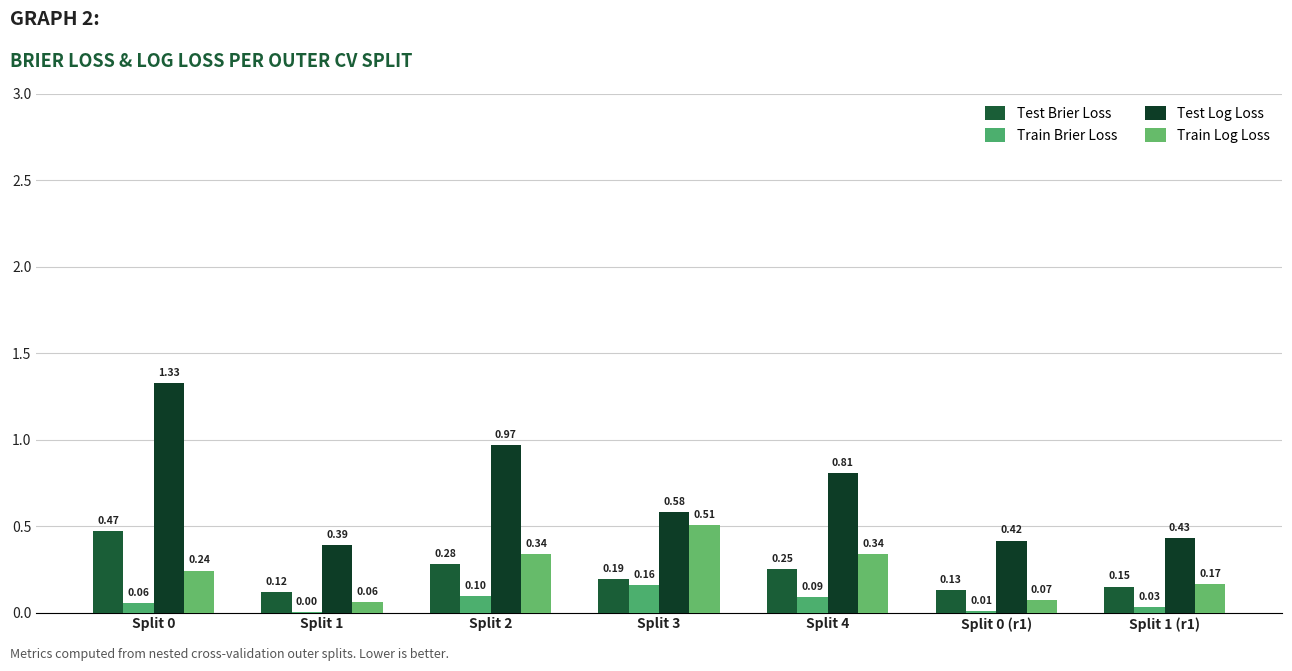

Does the chart contain stacked bars?

No